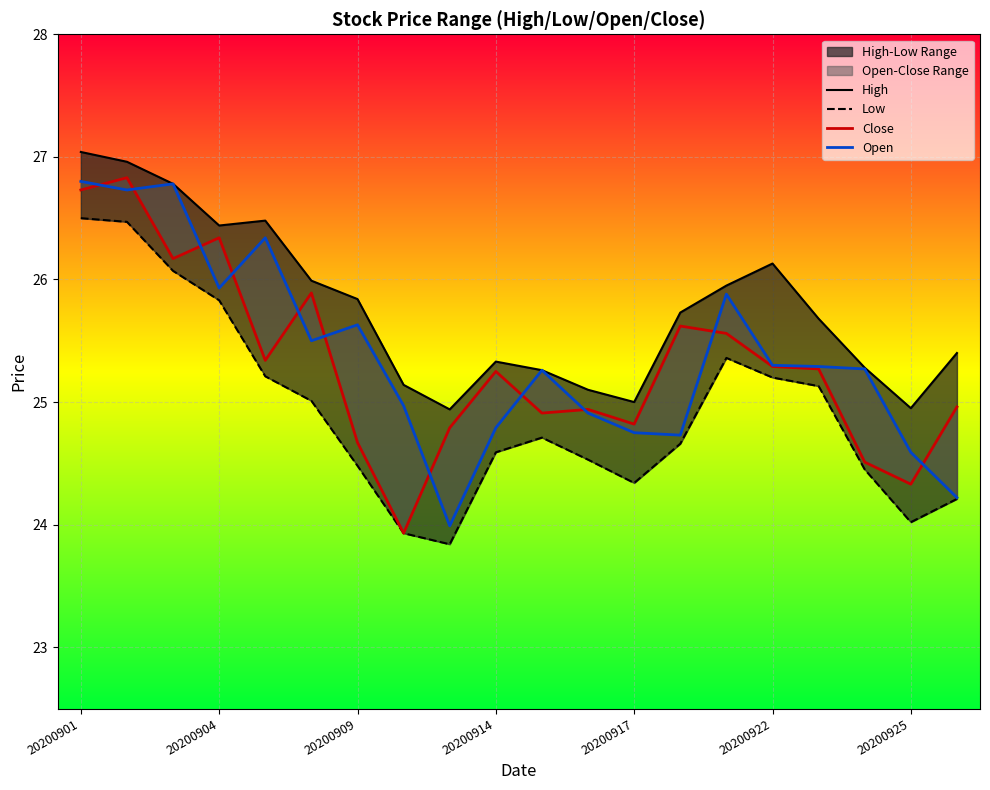

What is the average value of the Close series?

25.3